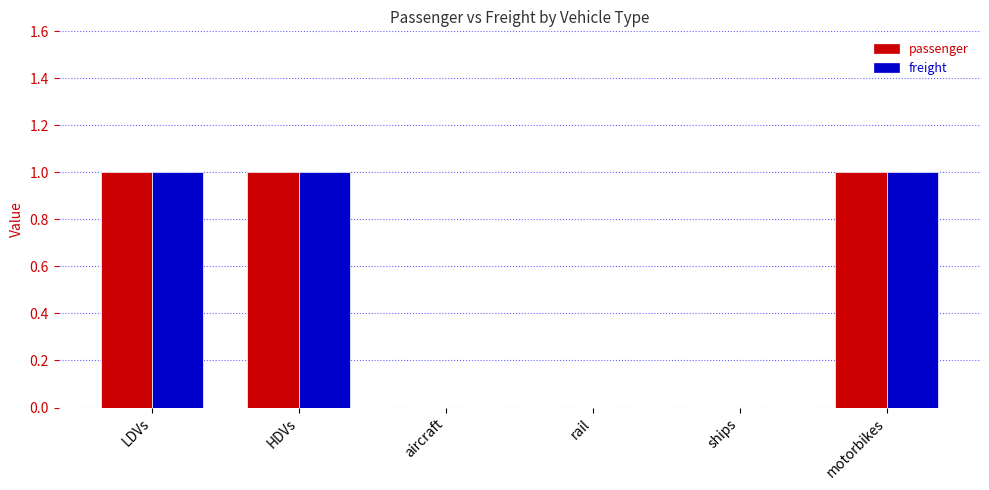

Reading left to right, extract all data points from this chart.

passenger: LDVs=1	HDVs=1	aircraft=0	rail=0	ships=0	motorbikes=1
freight: LDVs=1	HDVs=1	aircraft=0	rail=0	ships=0	motorbikes=1